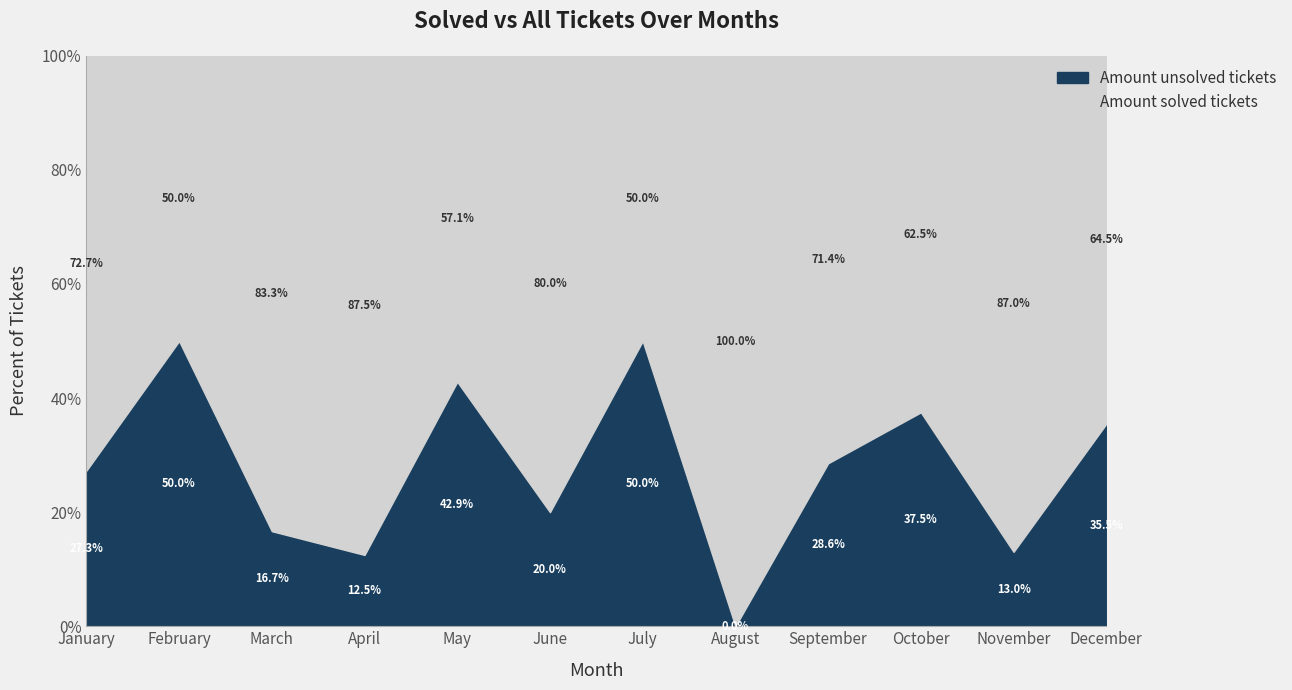

True or false: Amount all tickets and Amount solved tickets intersect in this chart.

False